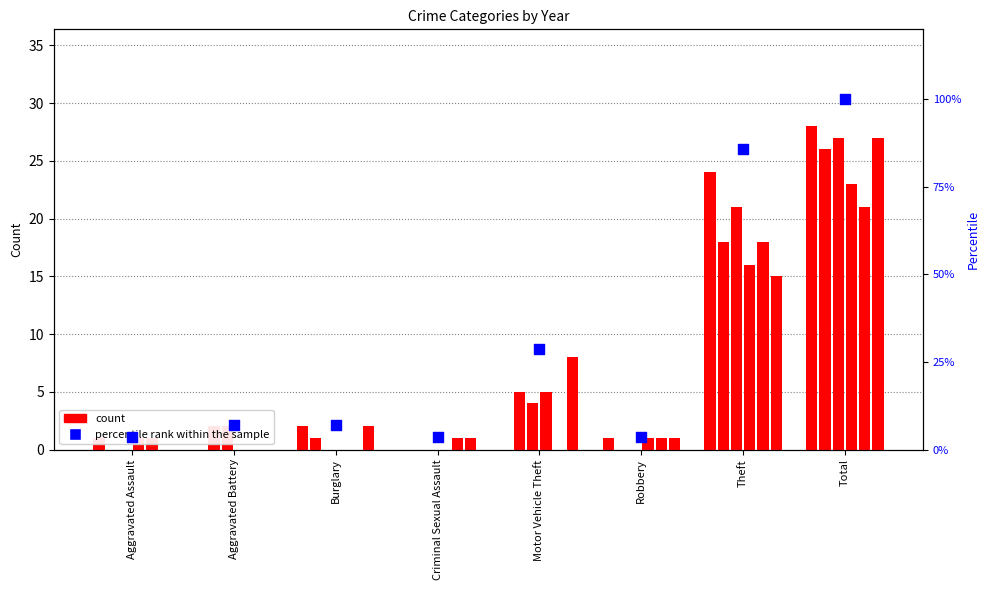

What is the change in value from Theft to Total?

+14.3